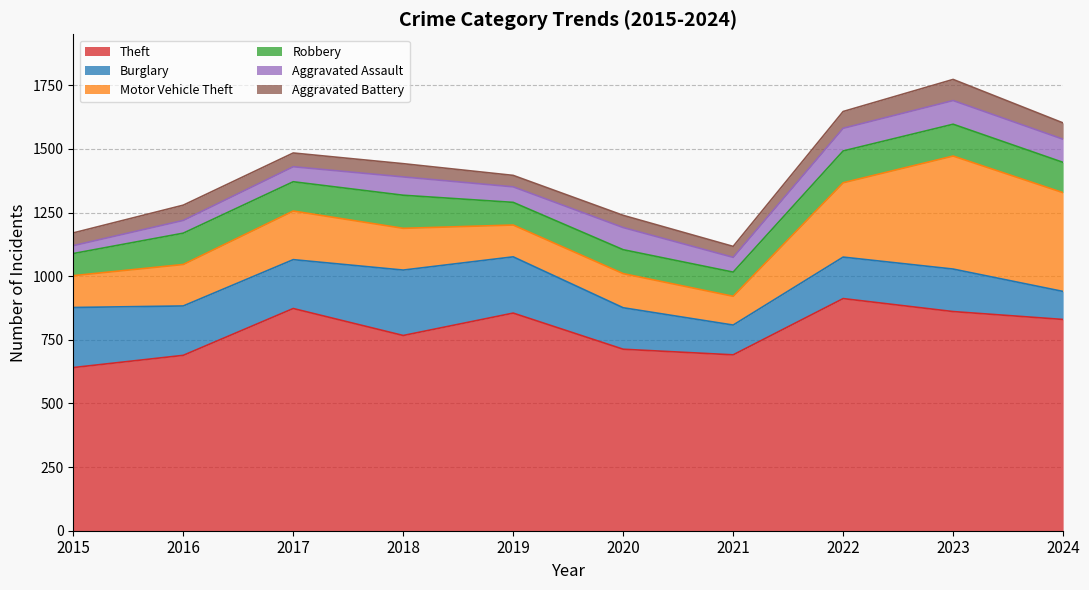

What is the difference between the second highest and second lowest values in the Aggravated Battery series?

21